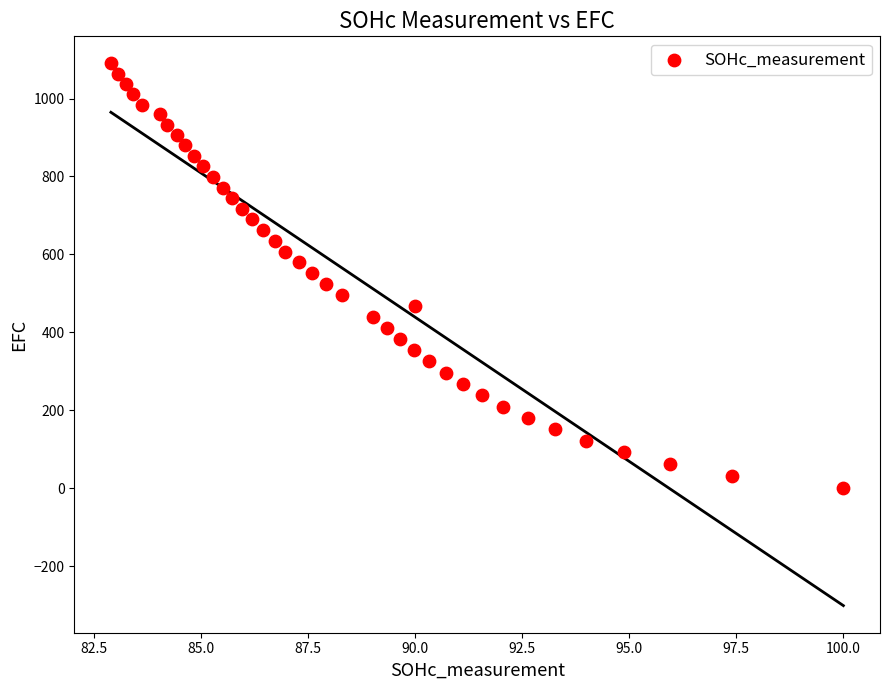

What is the range of Y values (max minus min)?

1089.1